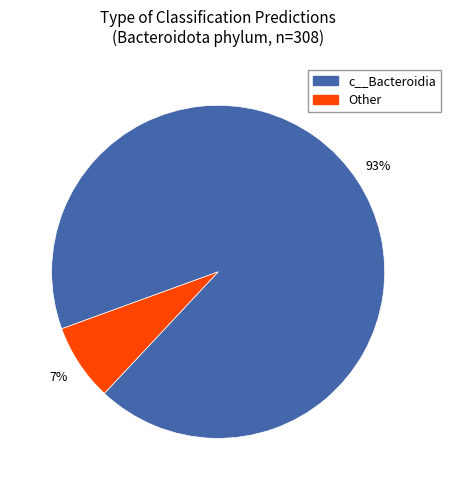

To the nearest percent, what is the combined percentage of c__Bacteroidia and Other?

100%